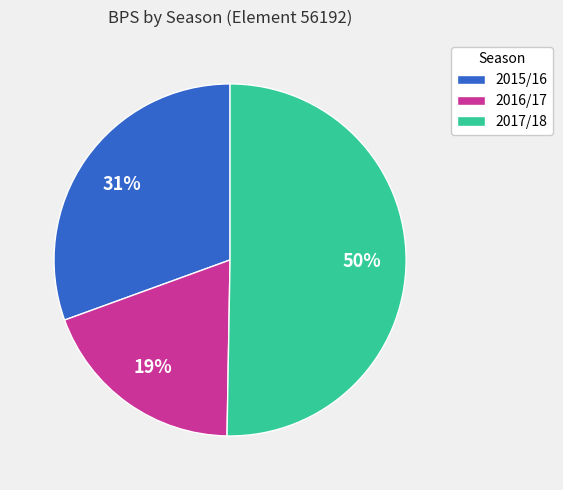

Which slice is the largest?

2017/18